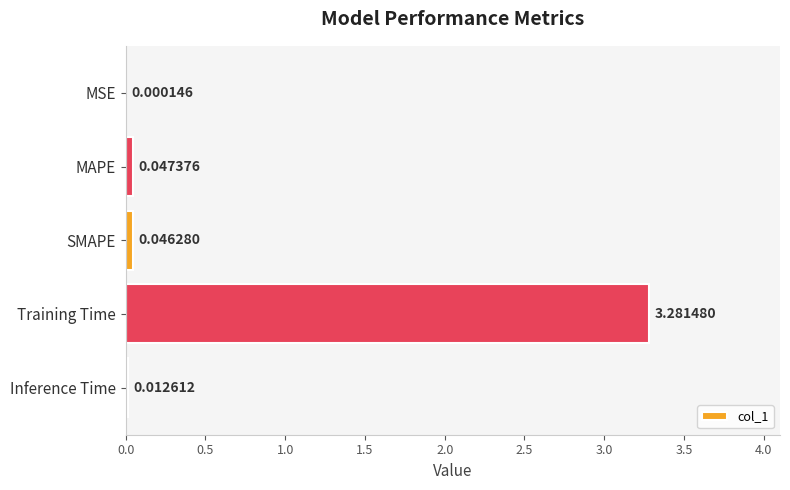

Which category has the highest value across all series?

Training Time